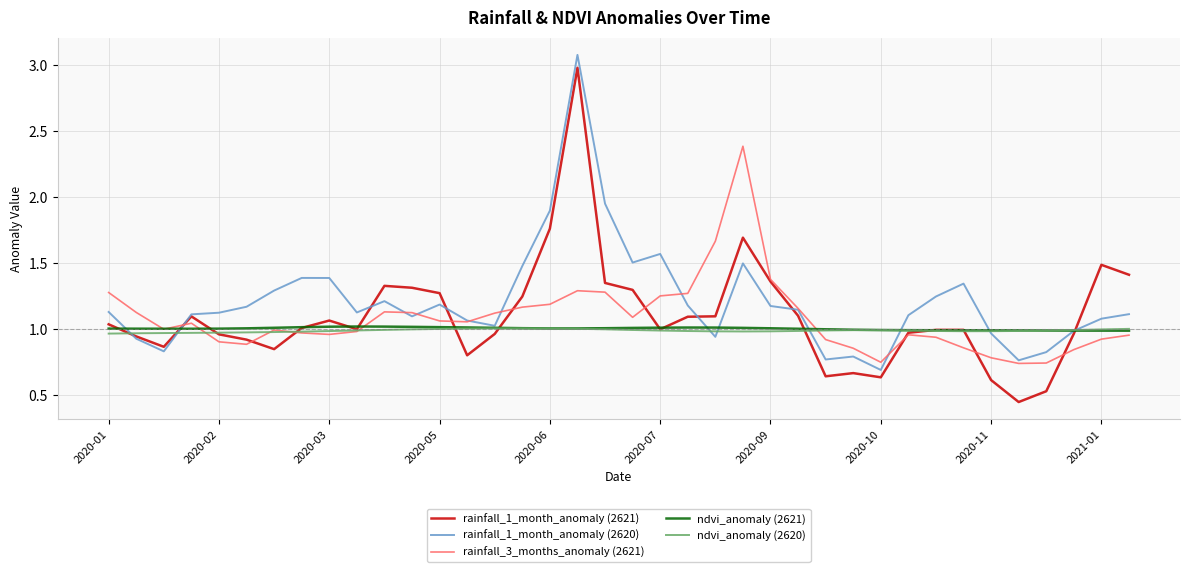

Which series has the largest total across all categories?

rainfall_1_month_anomaly (2620)